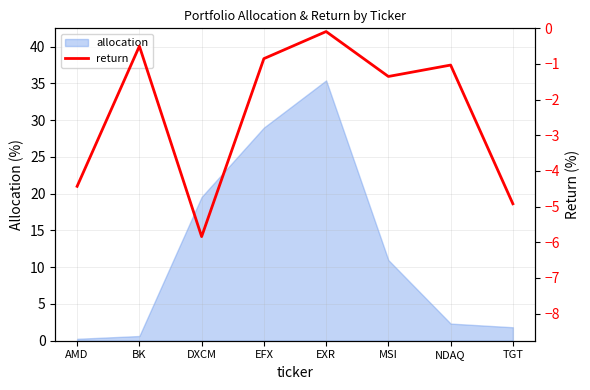

The value at DXCM is -5.8. True or false?

True